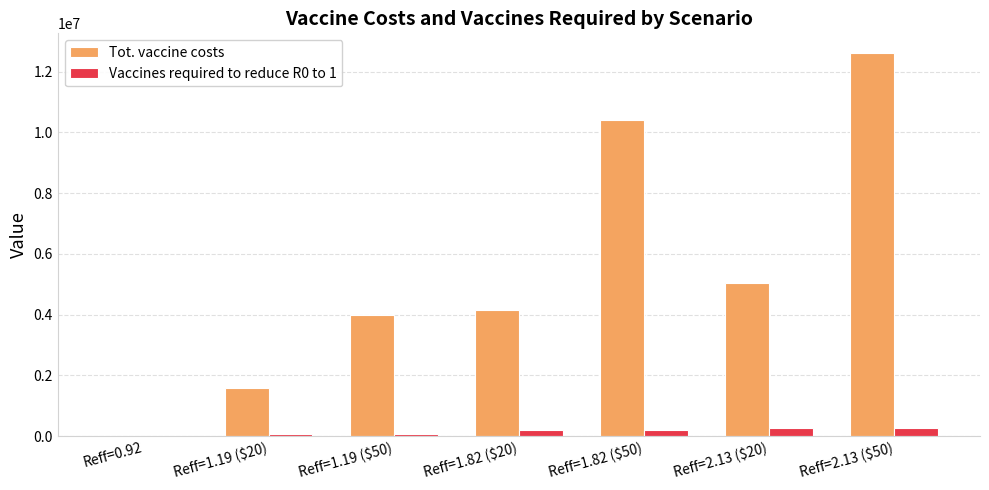

Which series has the largest total across all categories?

Tot. vaccine costs